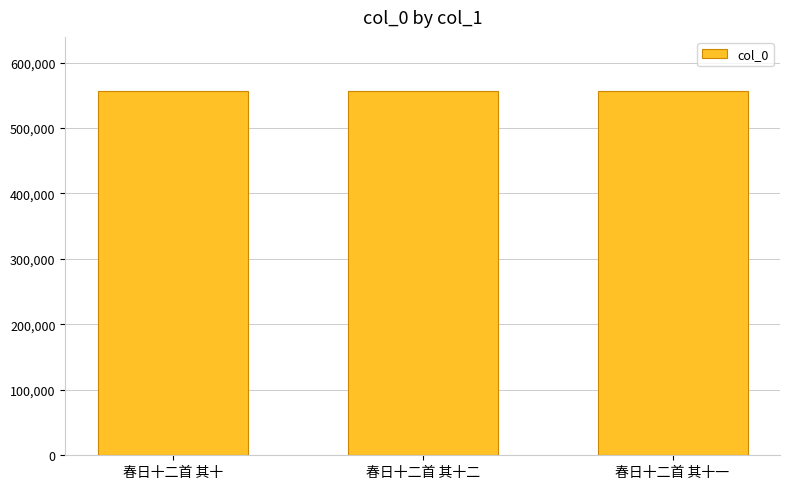

What is the approximate value at 春日十二首 其十?

555838